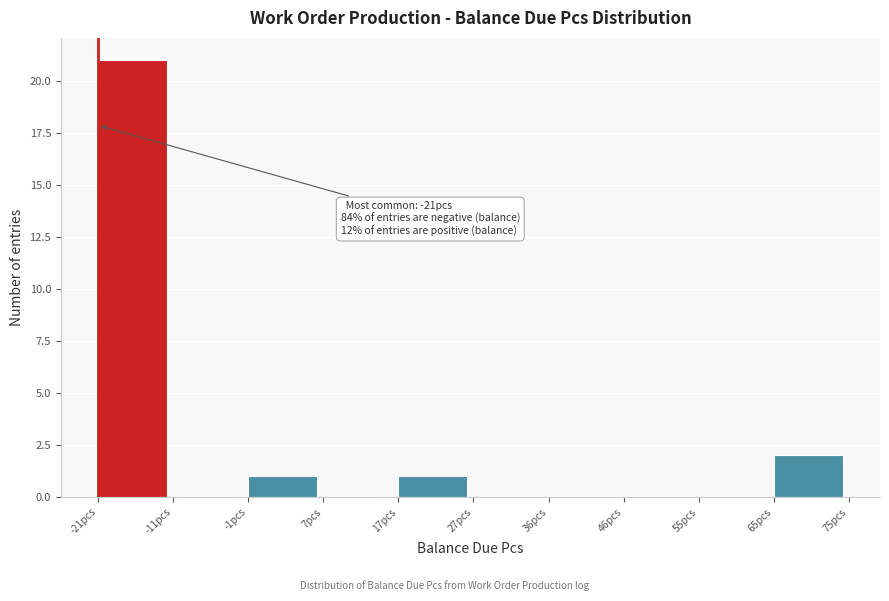

Over which range of the x-axis is the bar tallest?

-21.0 to -11.4